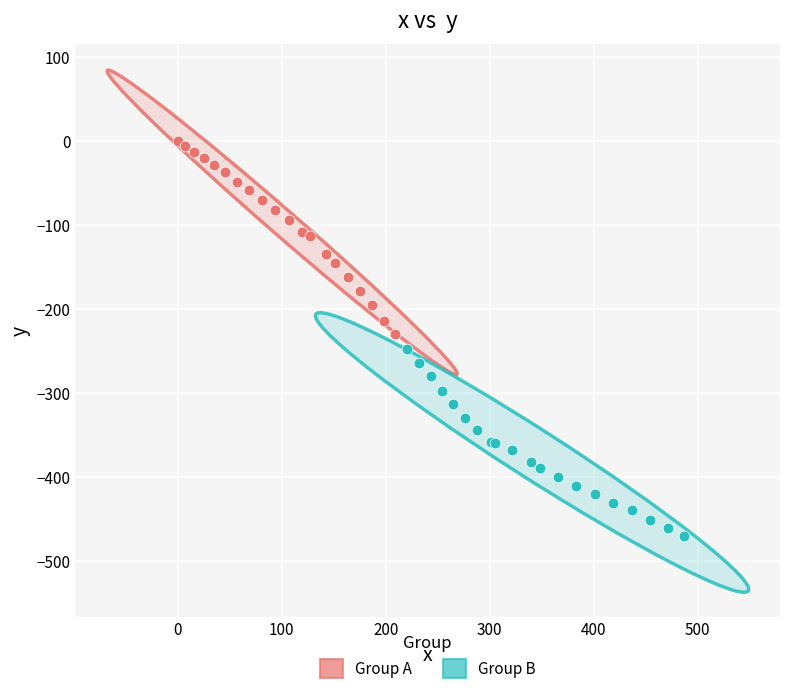

Which series has the widest spread of Y values?

Group A